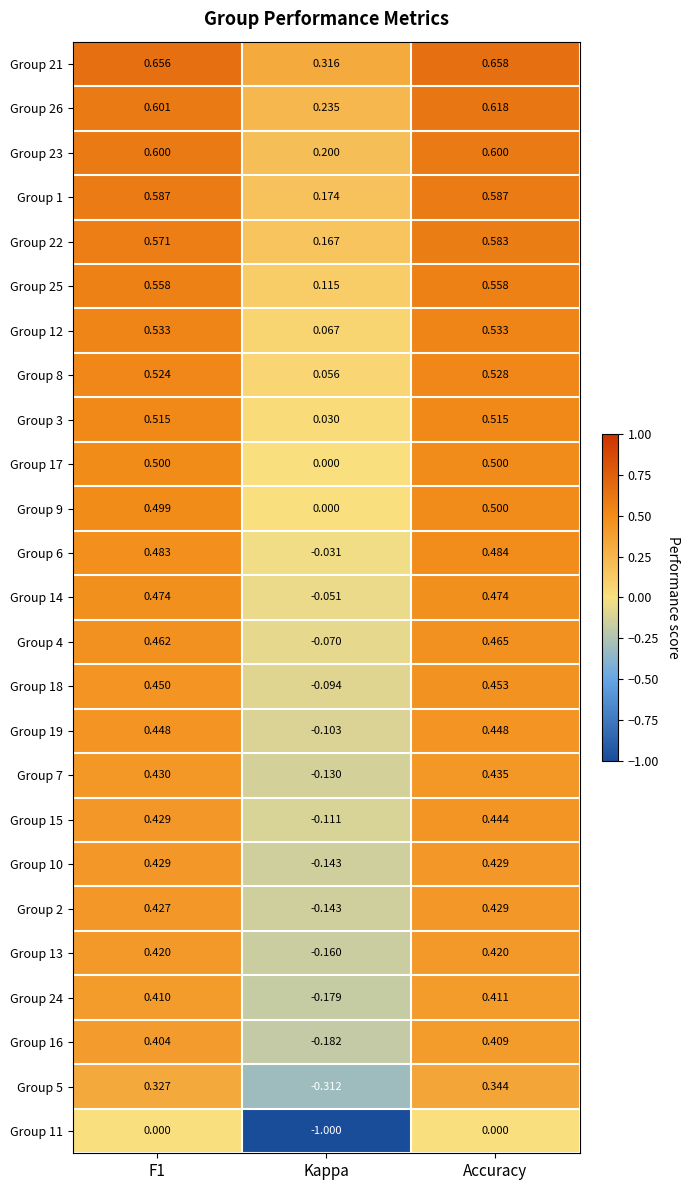

Which series has the largest total across all categories?

Group 21